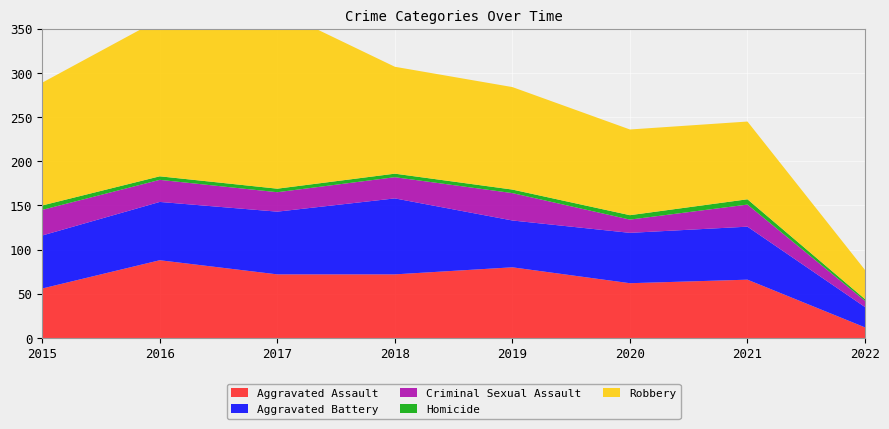

Reading right to left, transcribe all the data shown in this chart.

Aggravated Assault: 2022=12	2021=66	2020=62	2019=80	2018=72	2017=72	2016=88	2015=56
Aggravated Battery: 2022=23	2021=60	2020=57	2019=53	2018=86	2017=71	2016=66	2015=60
Criminal Sexual Assault: 2022=7	2021=25	2020=15	2019=31	2018=24	2017=22	2016=25	2015=29
Homicide: 2022=2	2021=6	2020=5	2019=4	2018=4	2017=4	2016=4	2015=5
Robbery: 2022=33	2021=88	2020=97	2019=116	2018=121	2017=202	2016=178	2015=139